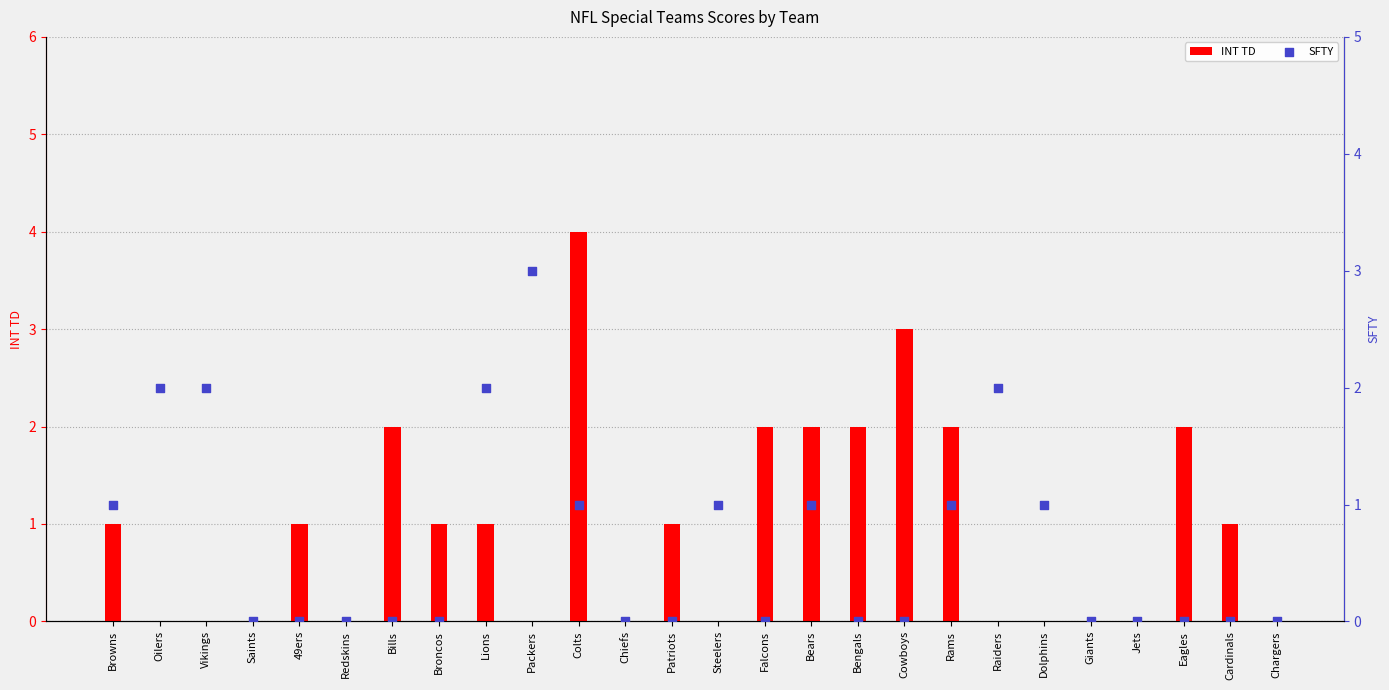

Which series has the widest spread of Y values?

INT TD